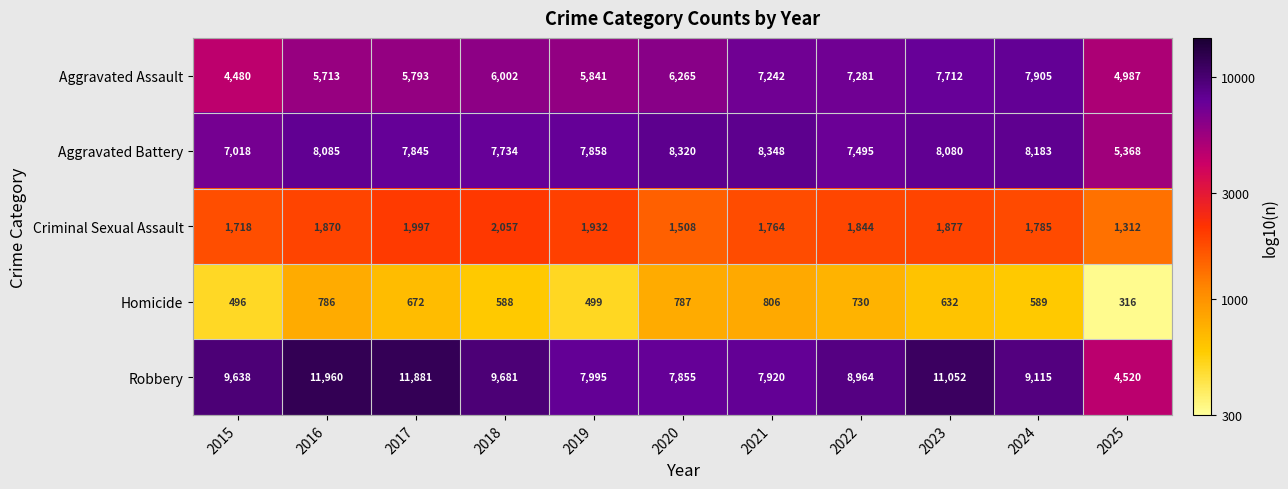

Count the number of data series in this chart.

5